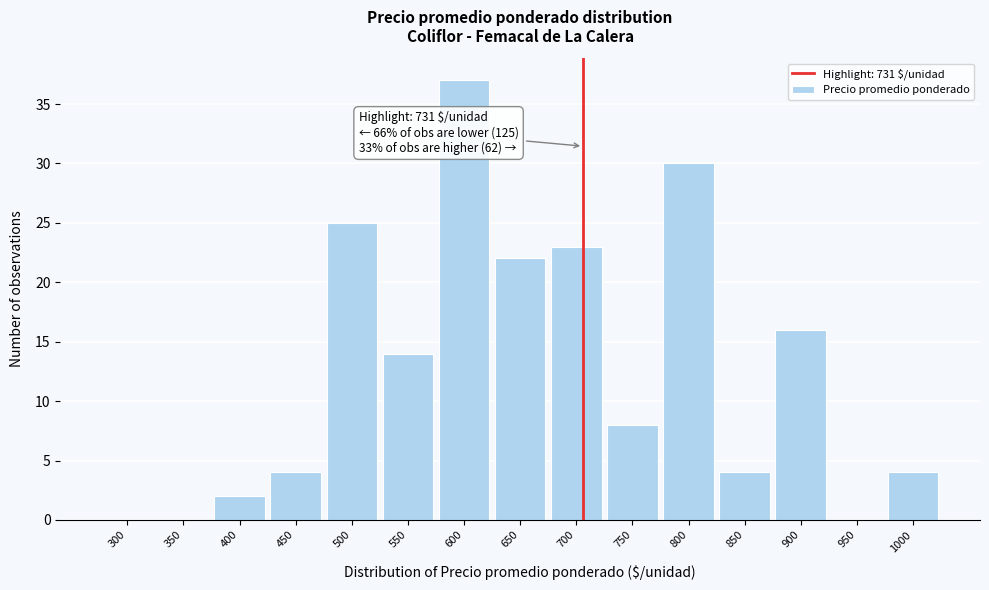

Reading left to right, transcribe all the data shown in this chart.

300=0	350=0	400=2	450=4	500=25	550=14	600=37	650=22	700=23	750=8	800=30	850=4	900=16	950=0	1000=4